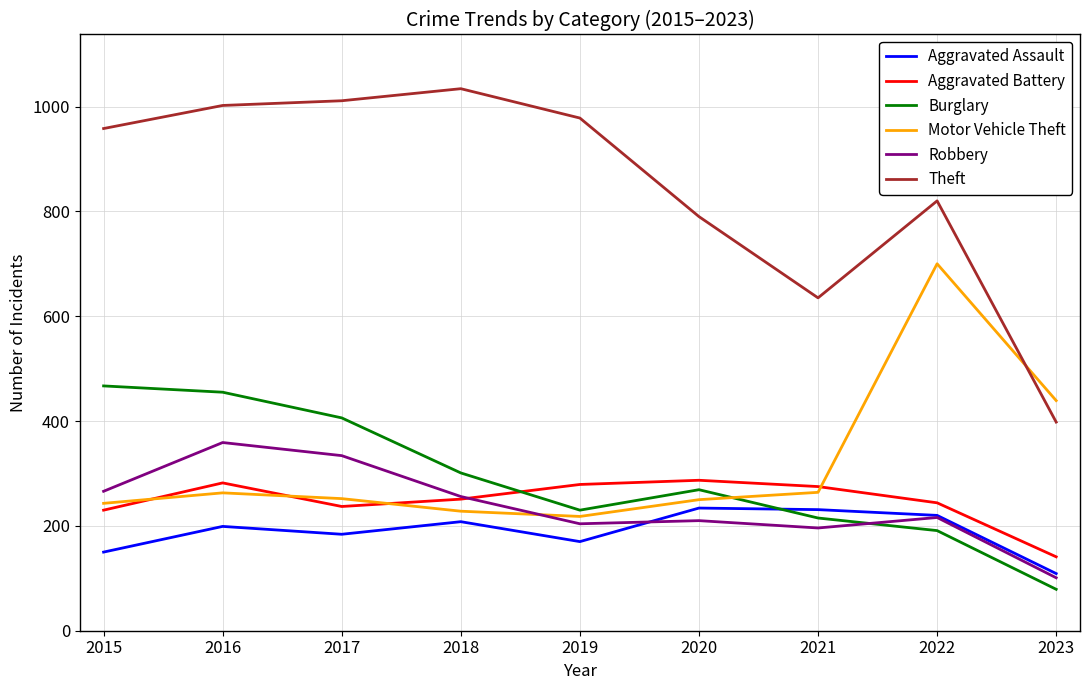

What is the maximum value shown in the chart?

1034